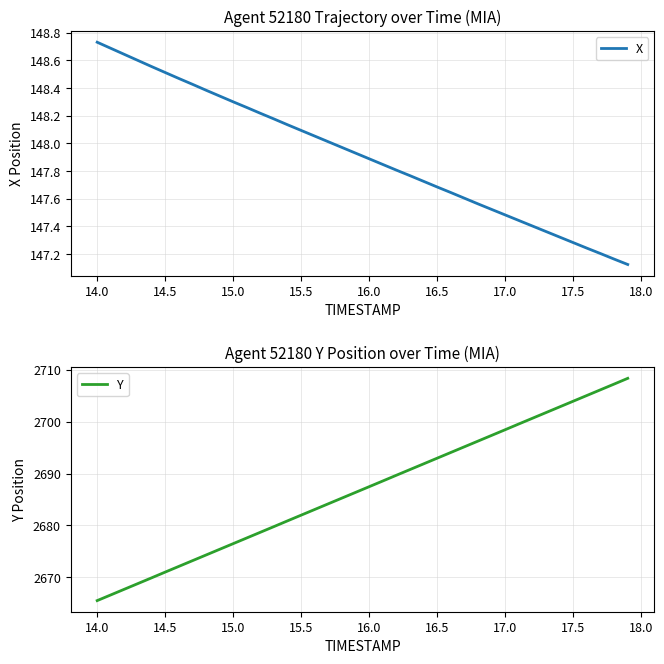

Which series has the widest spread of values?

Y